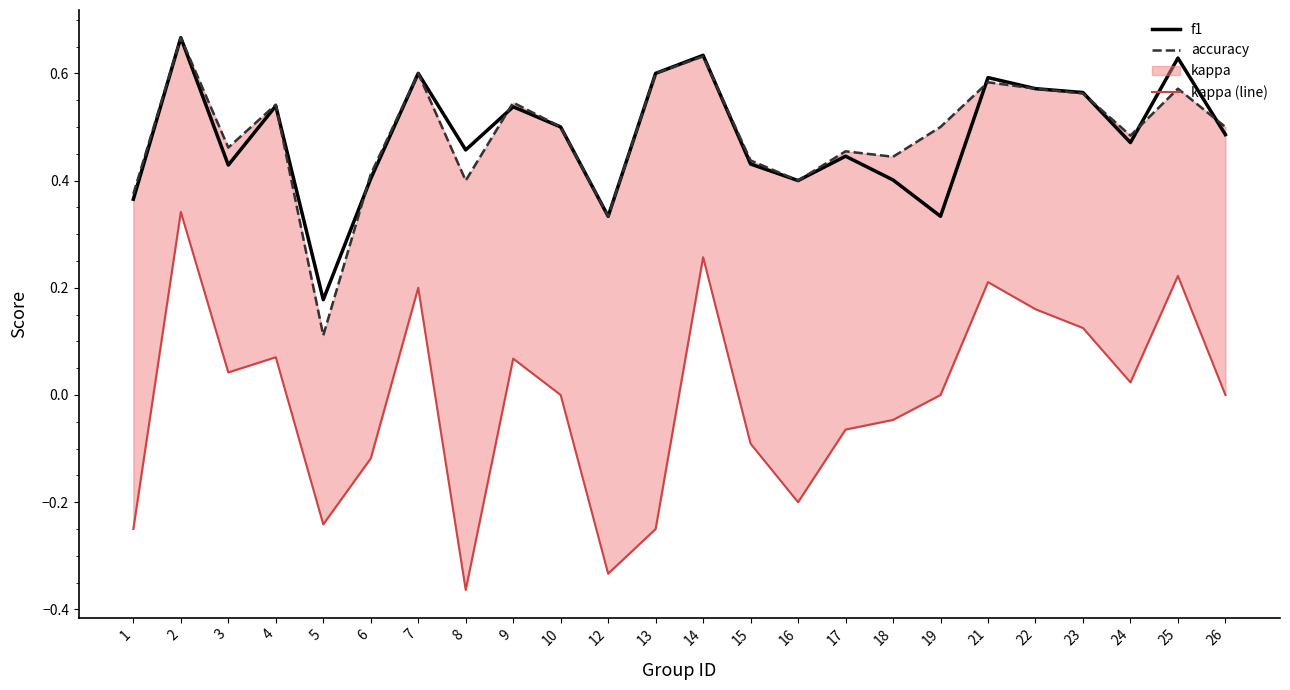

How many interior local peaks does the f1 series have?

8